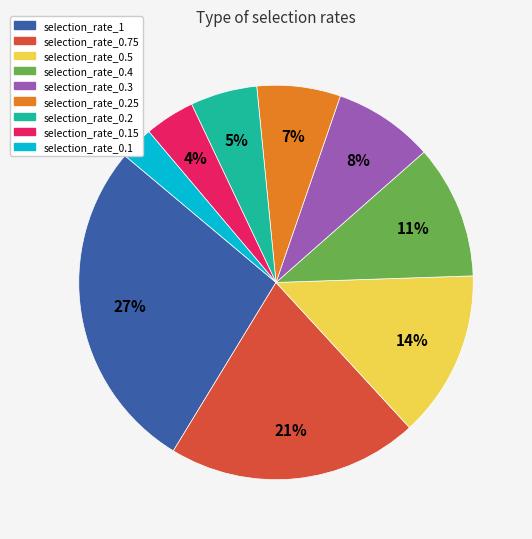

Does any single category account for the majority?

No